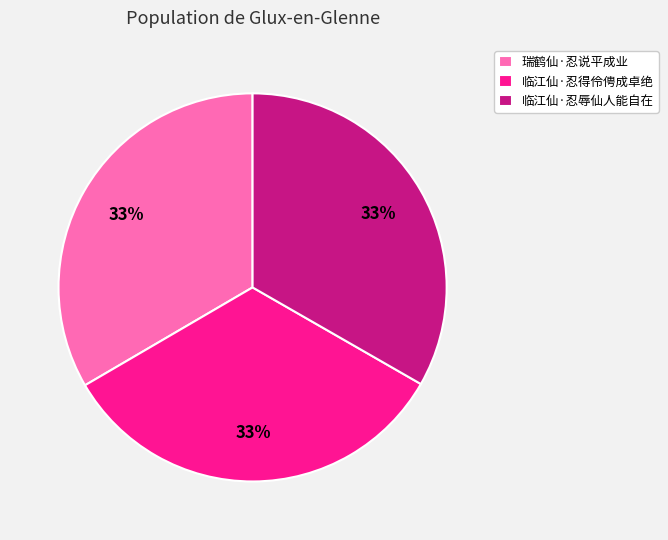

To the nearest percent, what is the average slice percentage?

33%